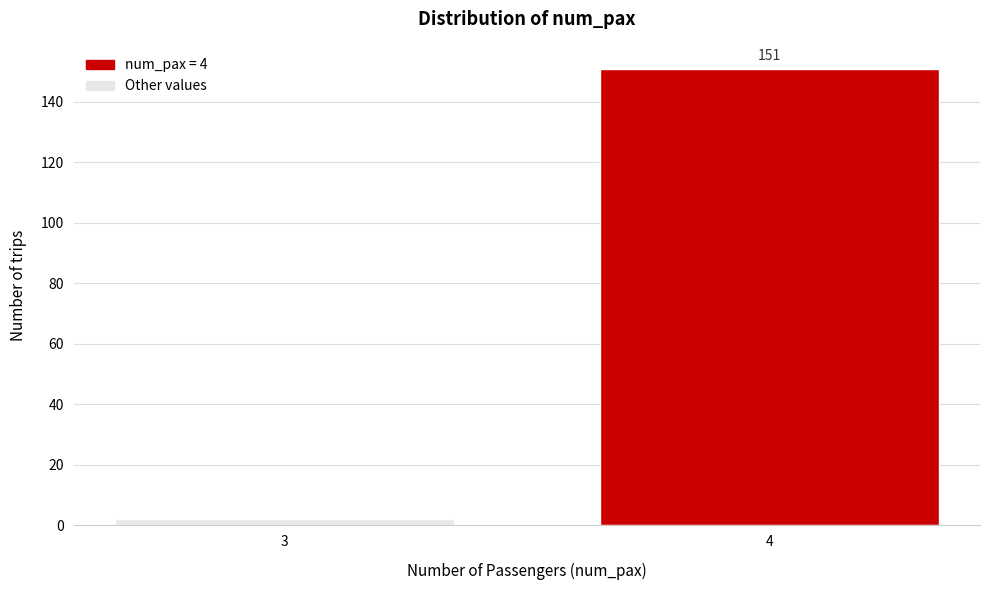

Reading right to left, transcribe all the data shown in this chart.

4=151	3=2